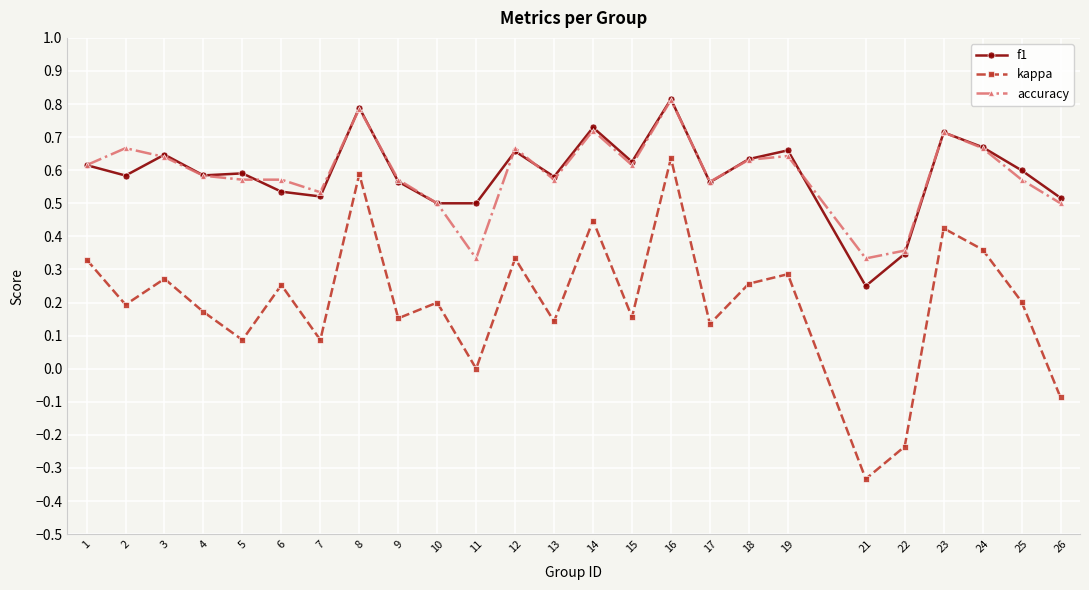

At 21, list the series in order from smallest to largest.

kappa, f1, accuracy